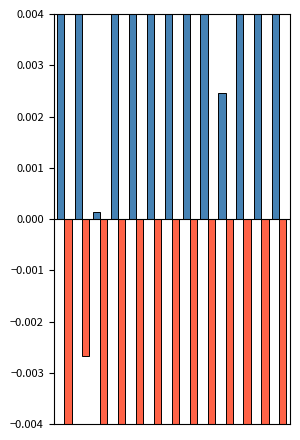

Does the chart contain stacked bars?

No